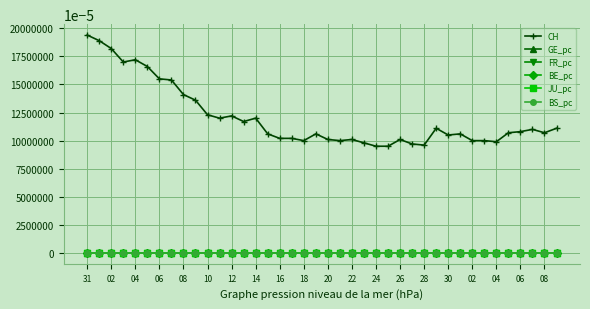

How many distinct data groups are displayed?

6